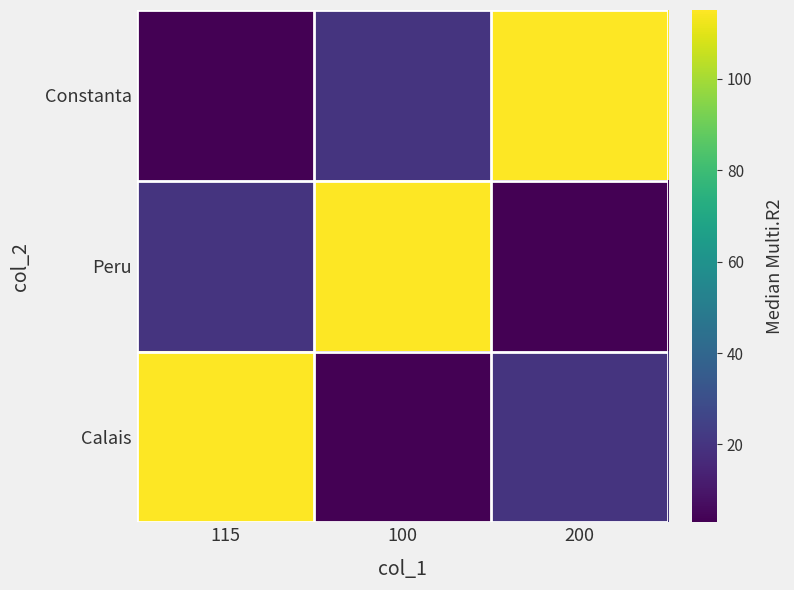

Which label corresponds to the smallest value in the chart?

115